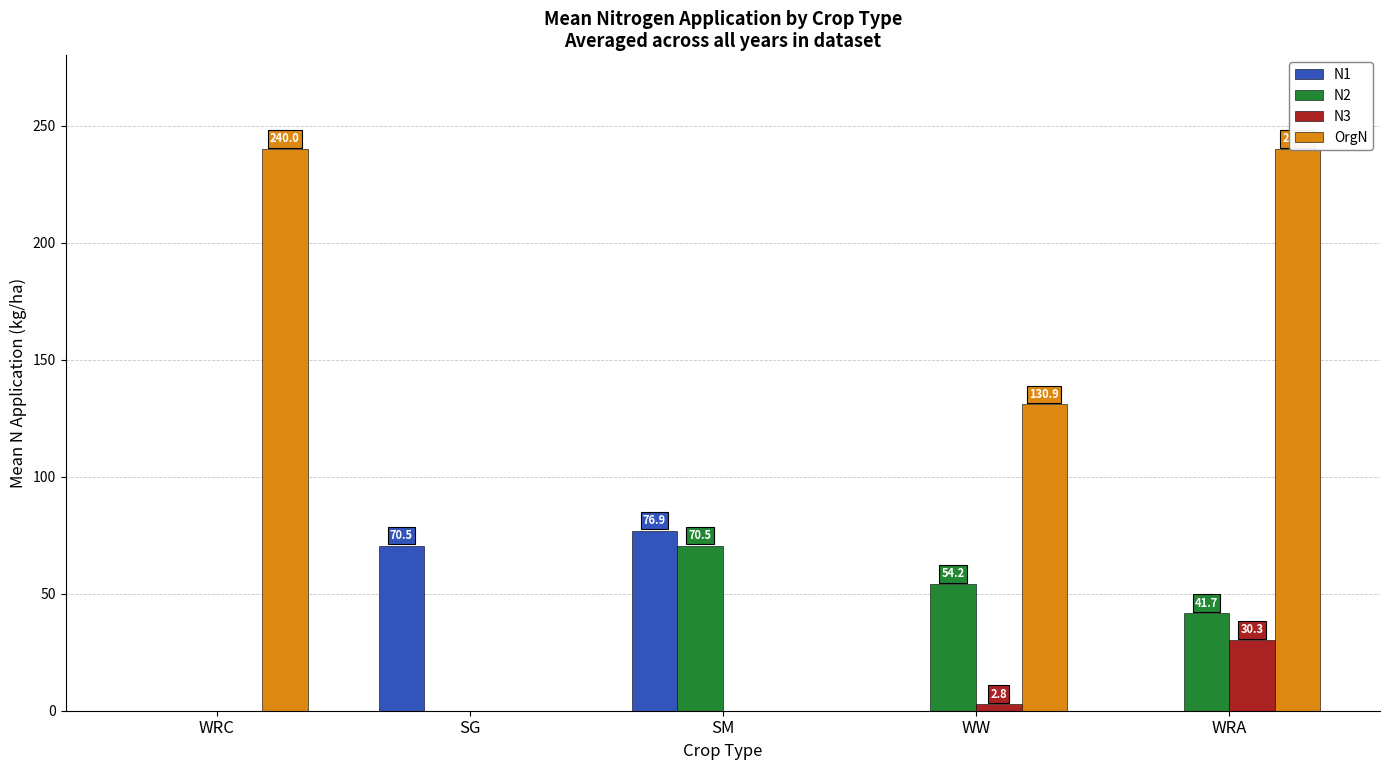

How many data points in N2 are above 41?

3